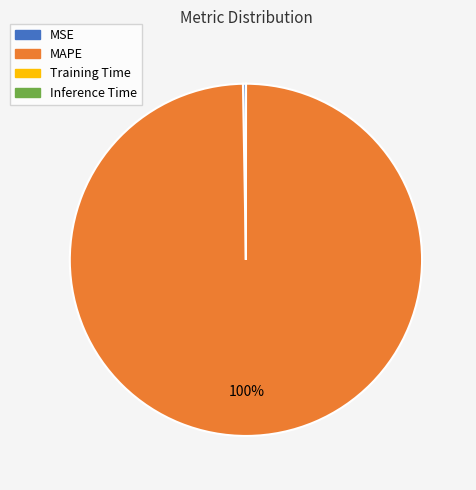

To the nearest percent, what is the difference between the largest and smallest slice percentages?

100%